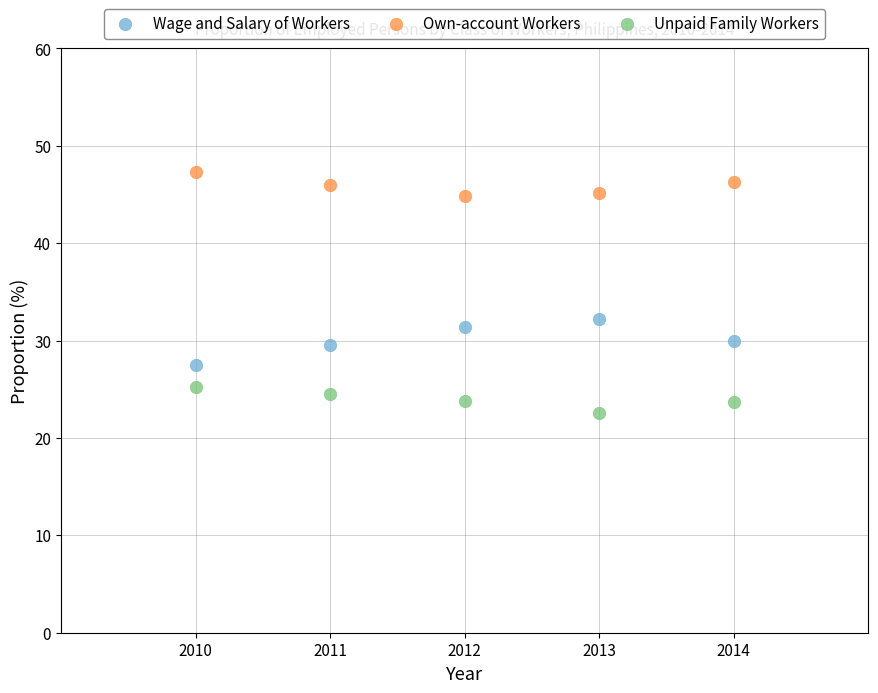

Which series has the largest Y range (max minus min)?

Wage and Salary of Workers